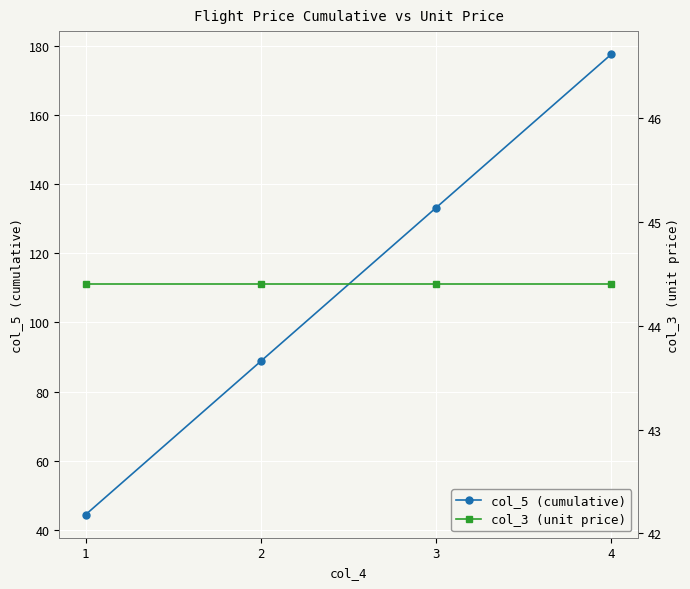

Reading left to right, list all the values displayed in this chart.

col_5 (cumulative): 1=44.4	2=88.8	3=133.2	4=177.6
col_3 (unit price): 1=44.4	2=44.4	3=44.4	4=44.4